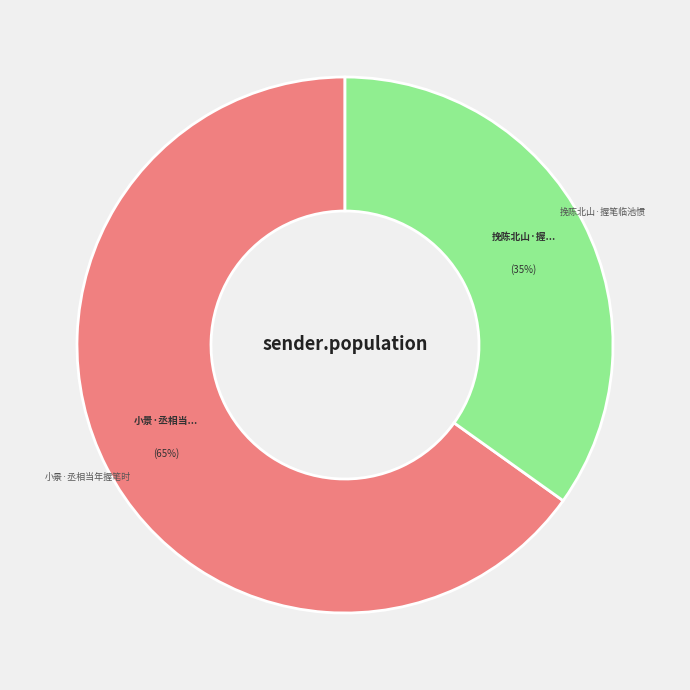

Approximately how many times larger is the value at 小景·丞相当年握笔时 compared to 挽陈北山·握笔临池惯?

1.9